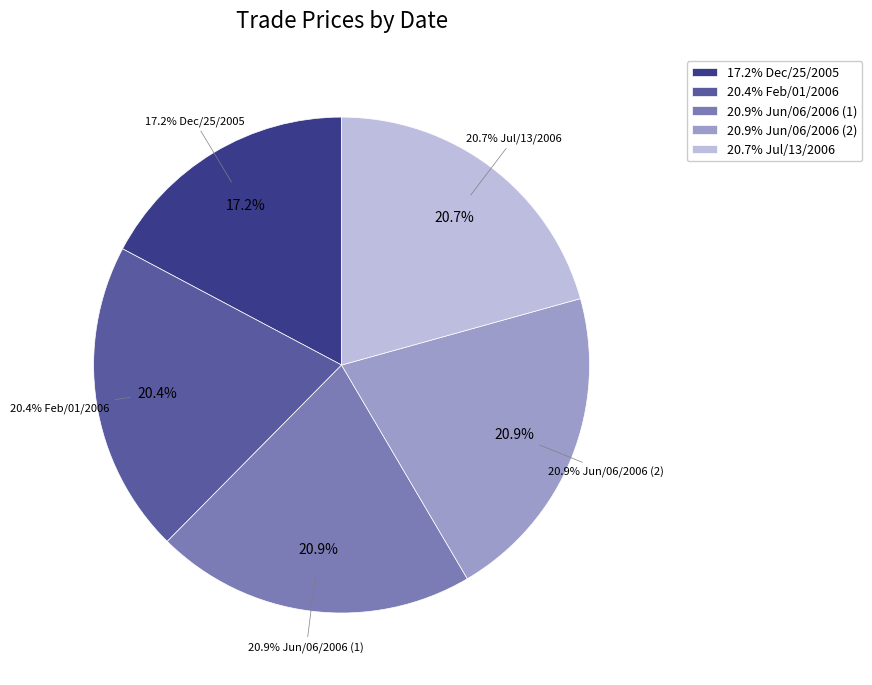

Combined, what portion of the pie is Jul/13/2006 and Feb/01/2006?

41.0%